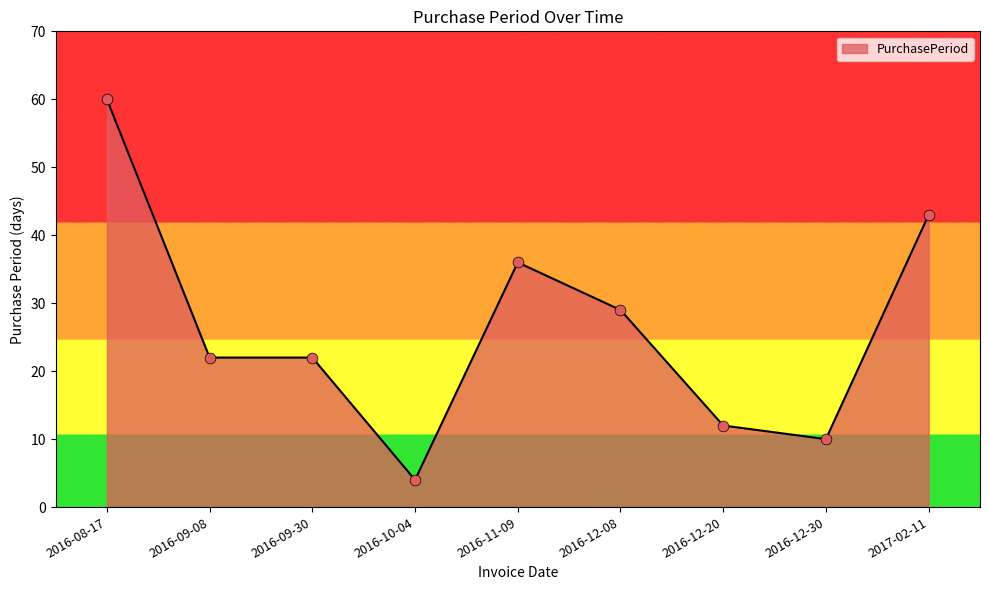

Which has a higher value, 2016-12-08 or 2016-09-30?

2016-12-08